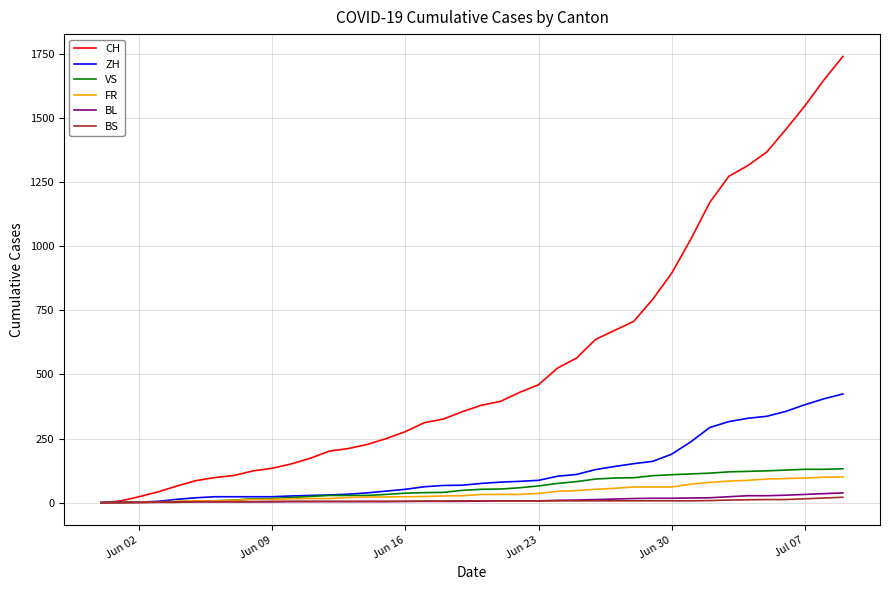

Which series has the largest total across all categories?

CH